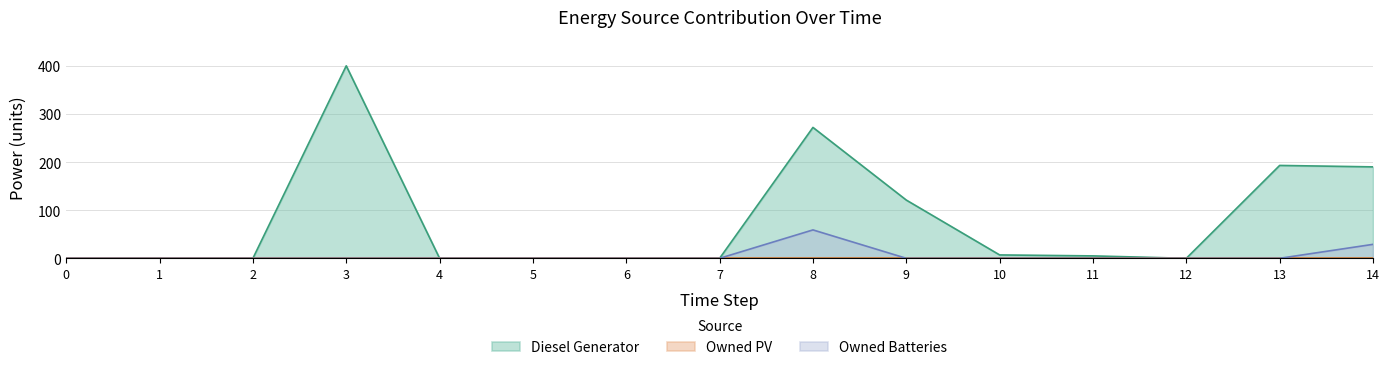

How many interior local peaks does the Diesel Generator series have?

3